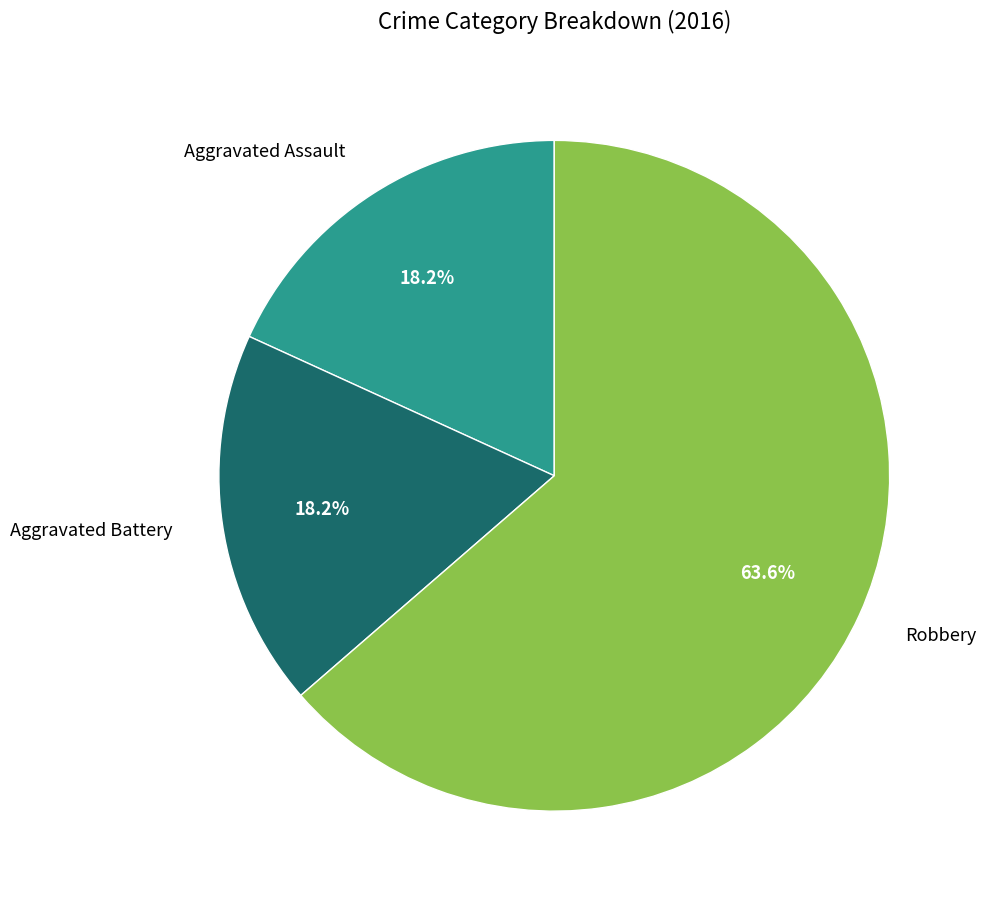

How many slices are in this pie chart?

3